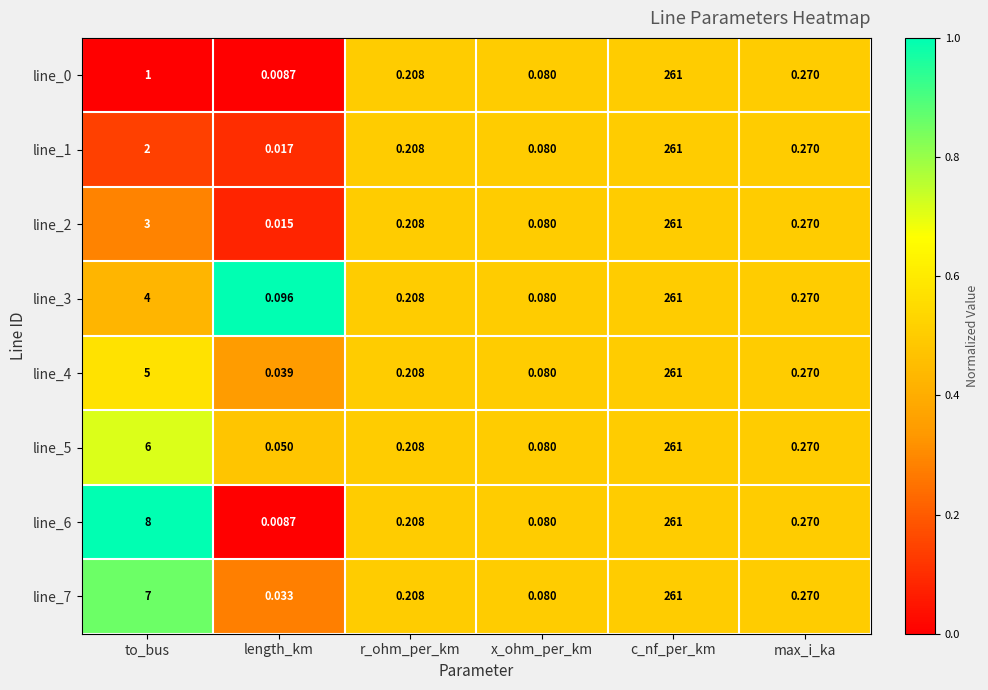

Where is line_2 nearest to the value 130?

to_bus